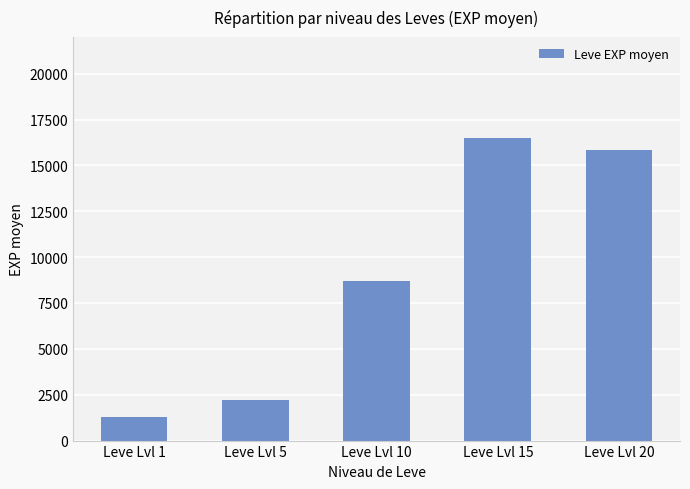

What is the smallest value displayed?

1310.0